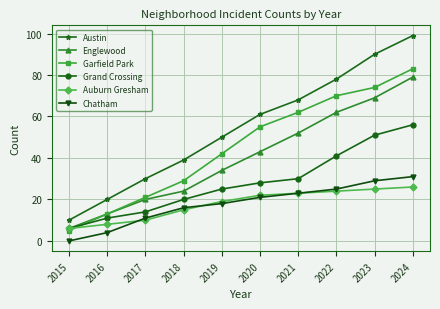

What is the highest value of the Austin series?

99